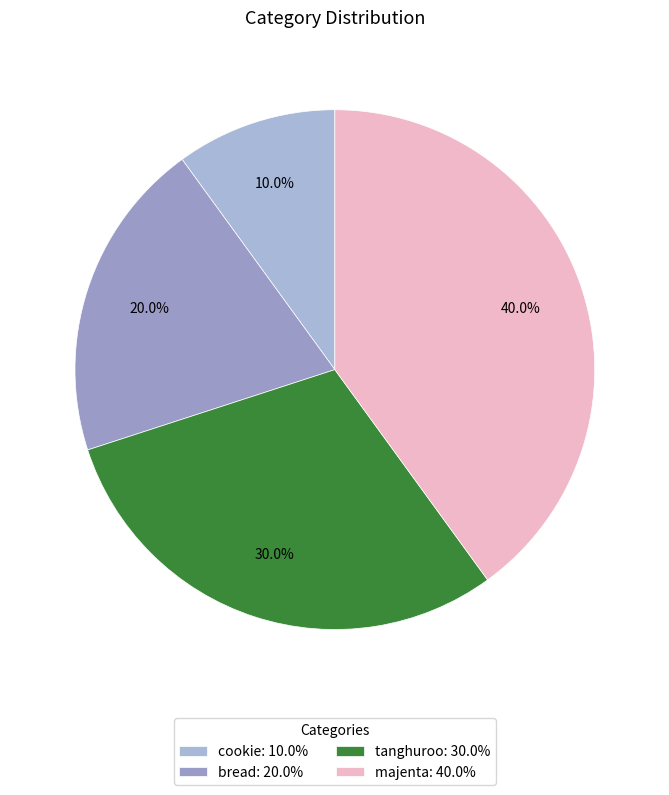

To the nearest percent, what portion does bread represent?

20%